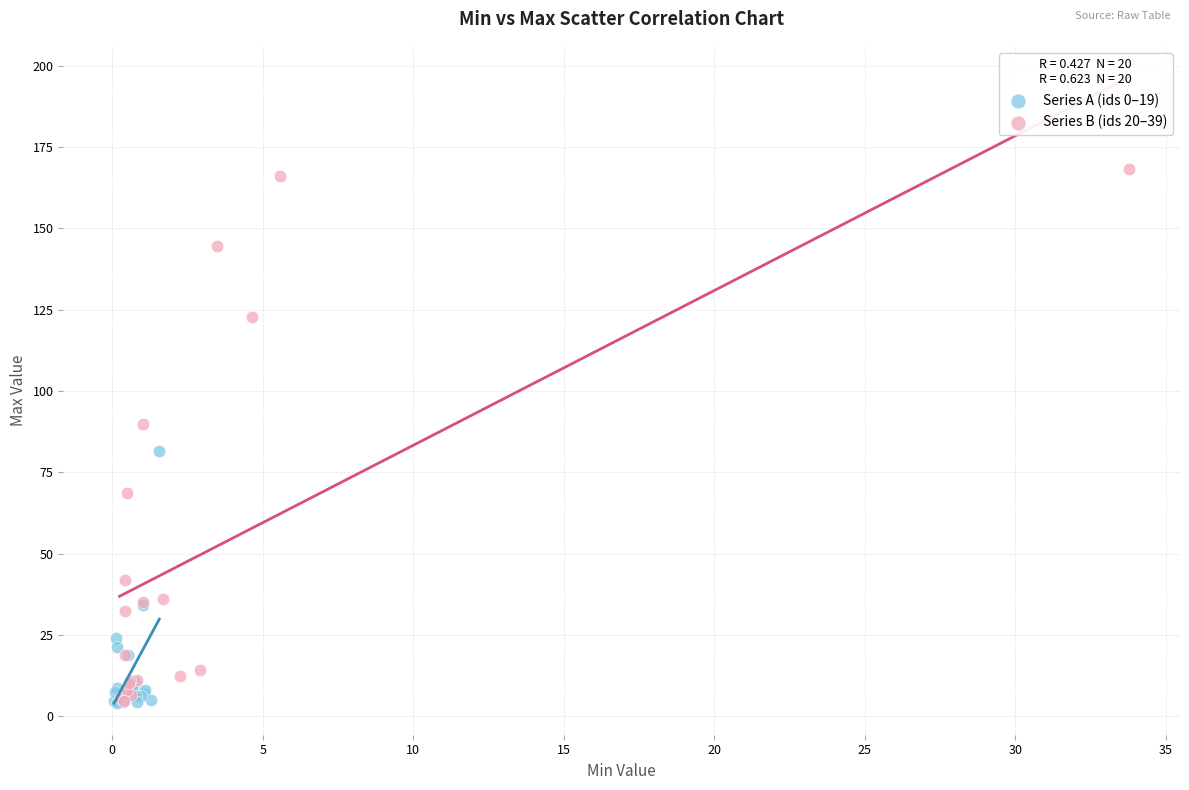

Which series reaches the maximum Y coordinate?

Series B (ids 20–39)